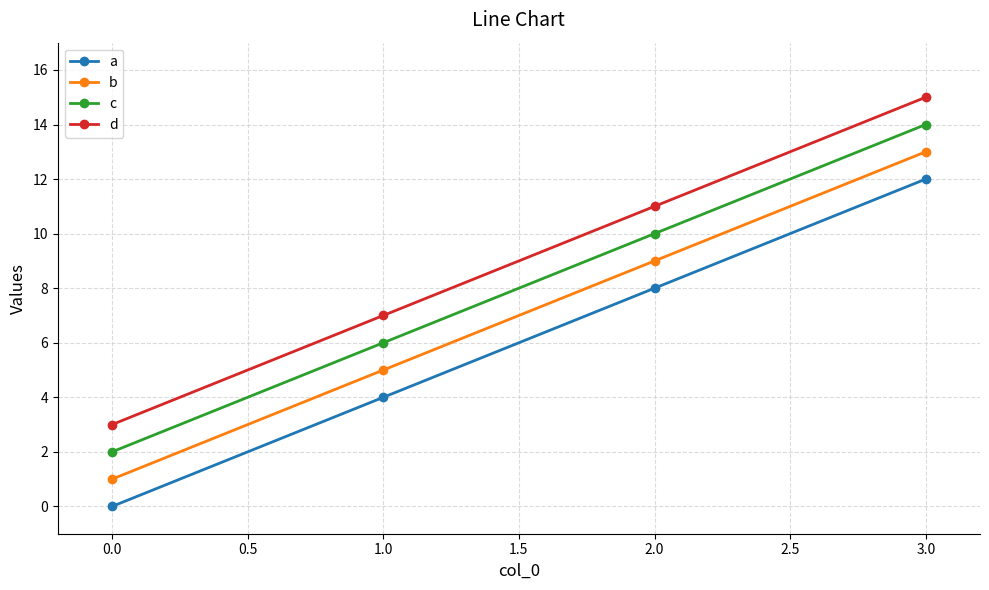

What is the label of the 1st point from the left?

0.0